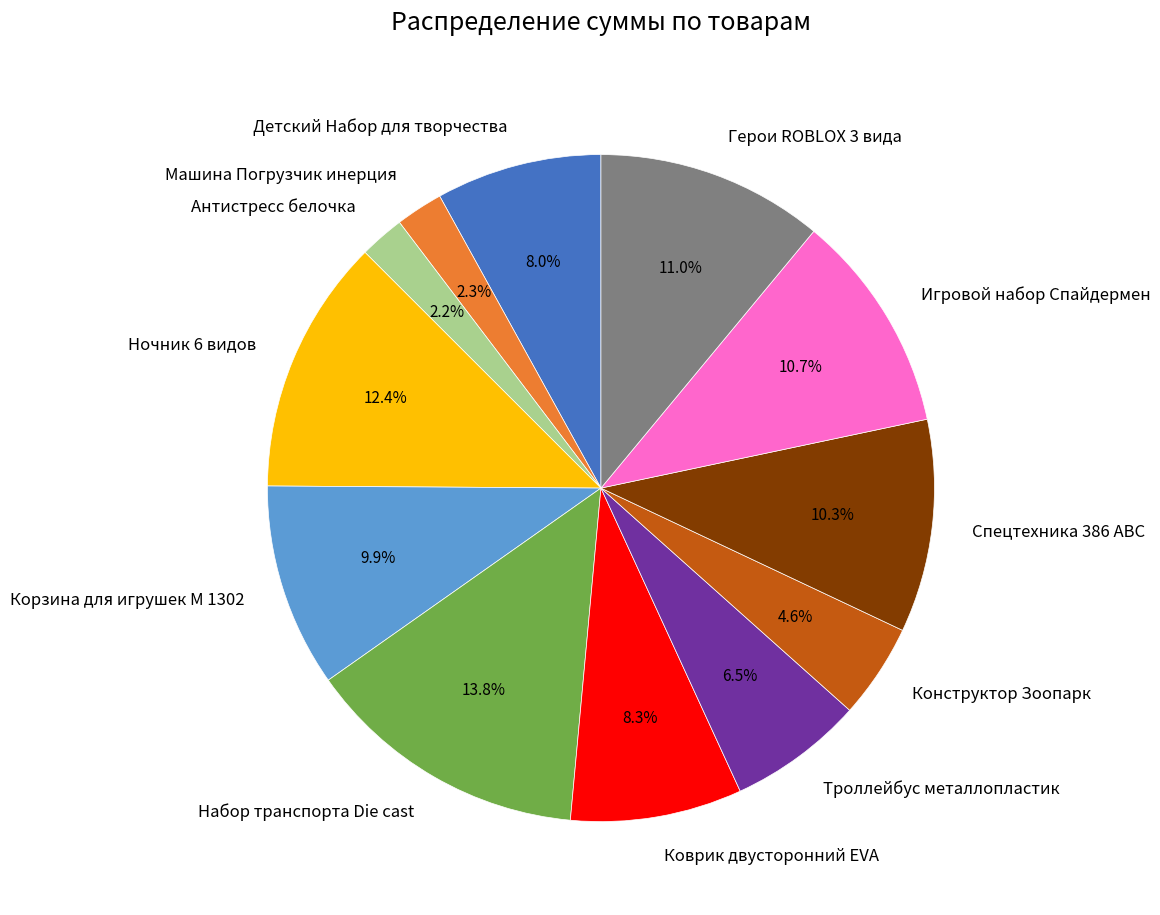

How many segments does this pie chart have?

12